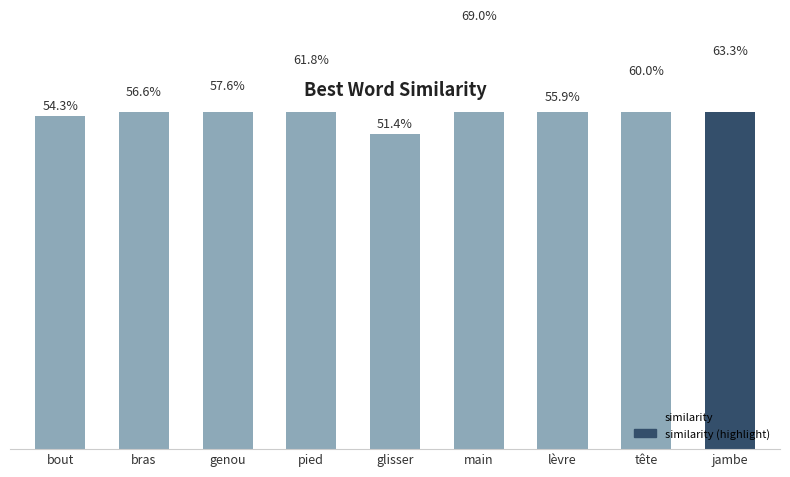

The chart shows a value of 0.7 at main. True or false?

True